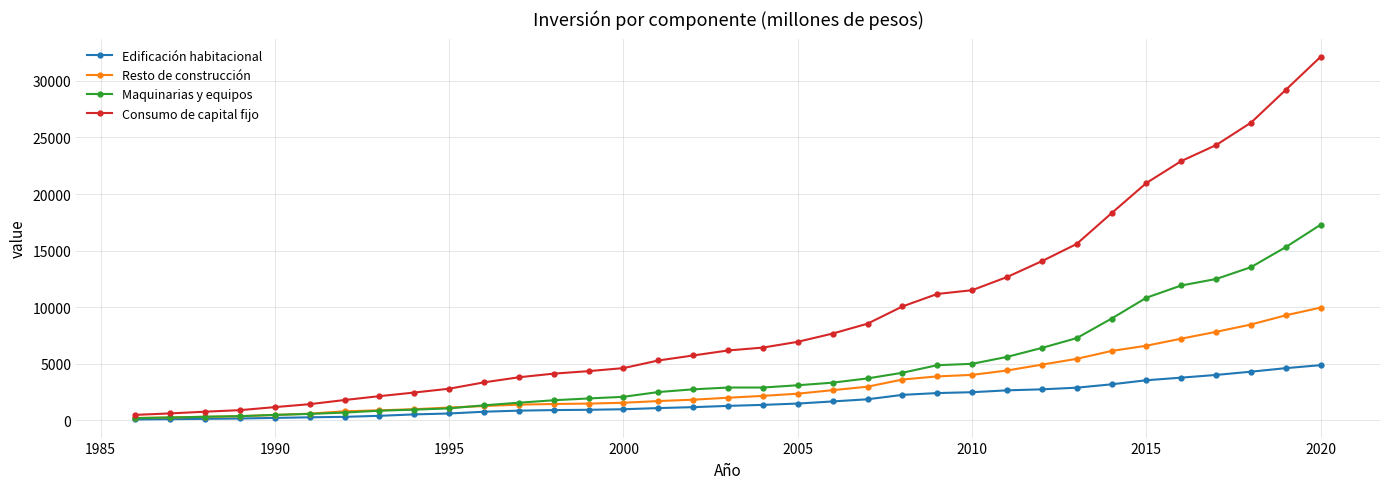

What is the average value of the Consumo de capital fijo series?

9452